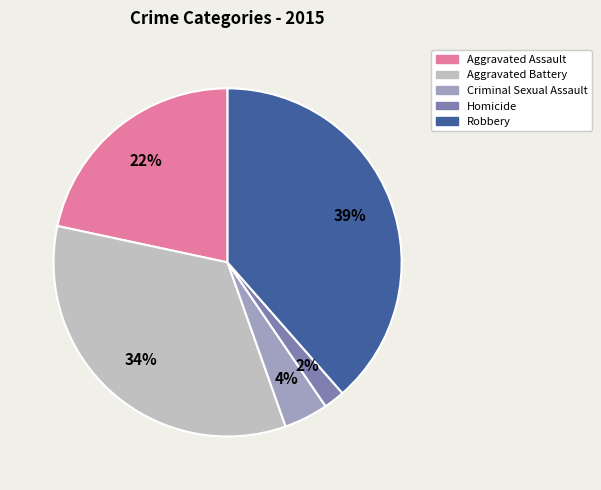

Is Aggravated Battery the majority of the pie?

No